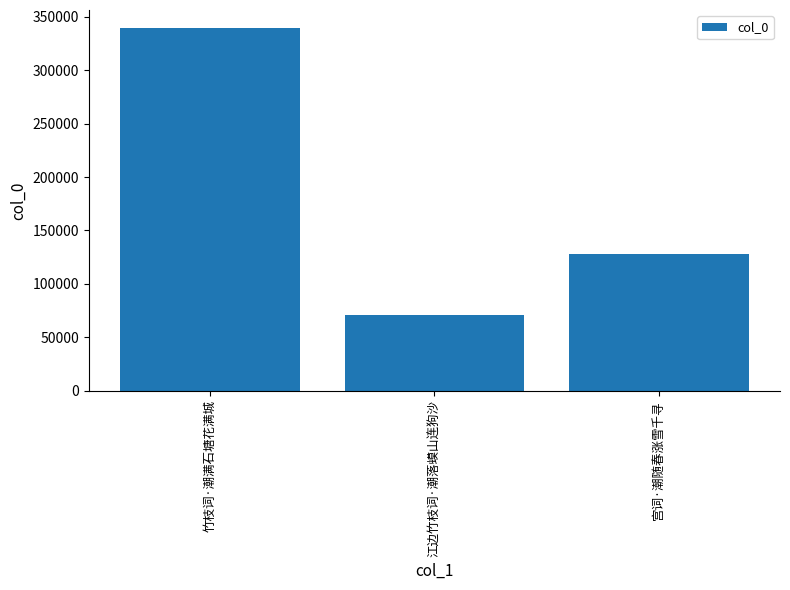

The chart shows a value of 25584 at 江边竹枝词·潮落蟆山连狗沙. True or false?

False